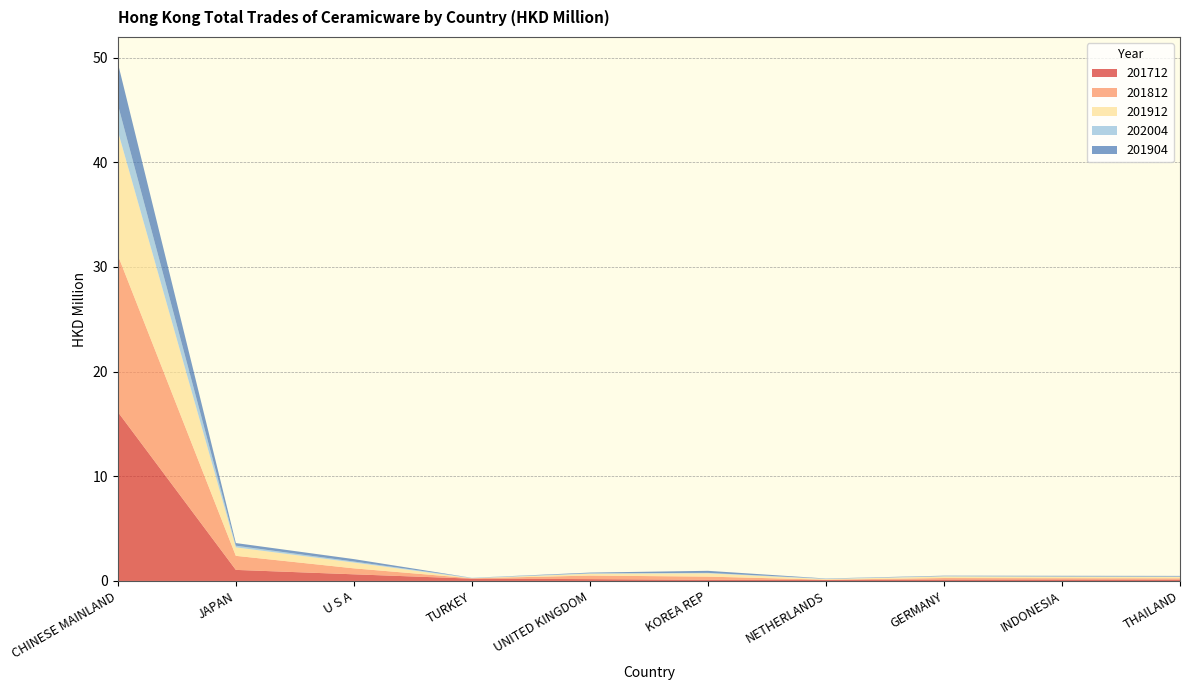

Reading left to right, transcribe all the data shown in this chart.

201712: 16.1	1.1	0.6	0.2	0.2	0.1	0.1	0.1	0.1	0.1
201812: 15.0	1.3	0.6	0.0	0.3	0.3	0.0	0.1	0.1	0.1
201912: 11.9	0.8	0.6	0.0	0.2	0.3	0.1	0.1	0.1	0.1
202004: 2.5	0.2	0.1	0.0	0.0	0.0	0.0	0.0	0.0	0.0
201904: 4.0	0.3	0.2	0.0	0.1	0.2	0.0	0.0	0.1	0.1